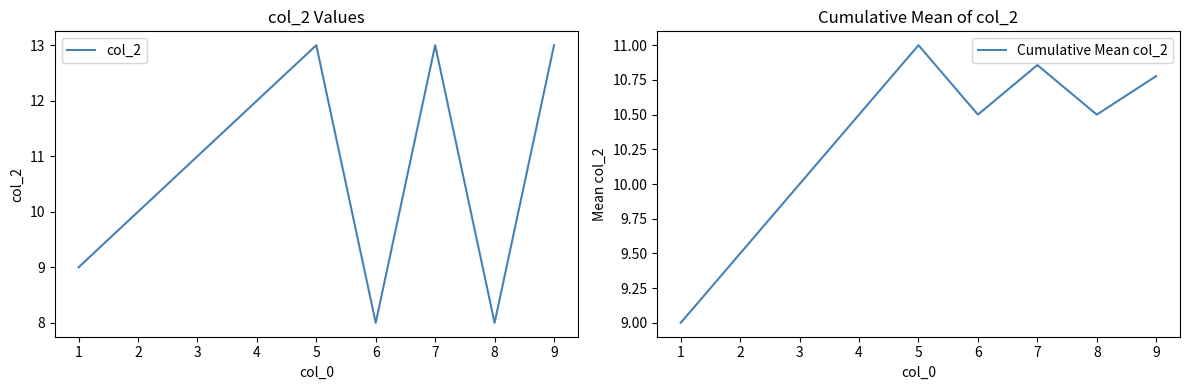

Is it true that col_2 equals 17 at 3?

False